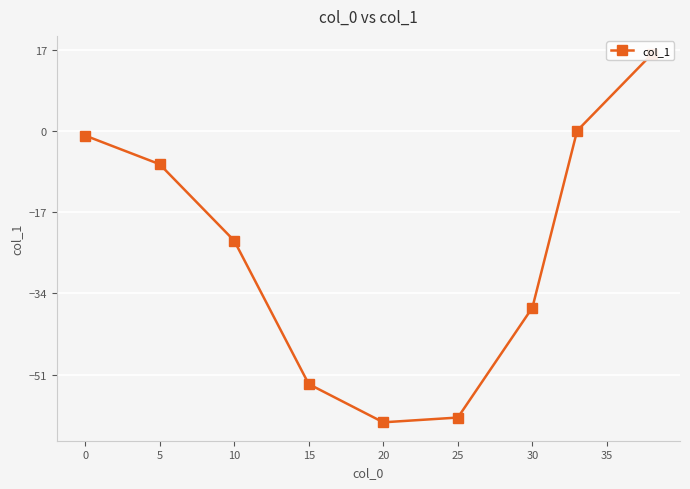

What position from the right is 0?

9